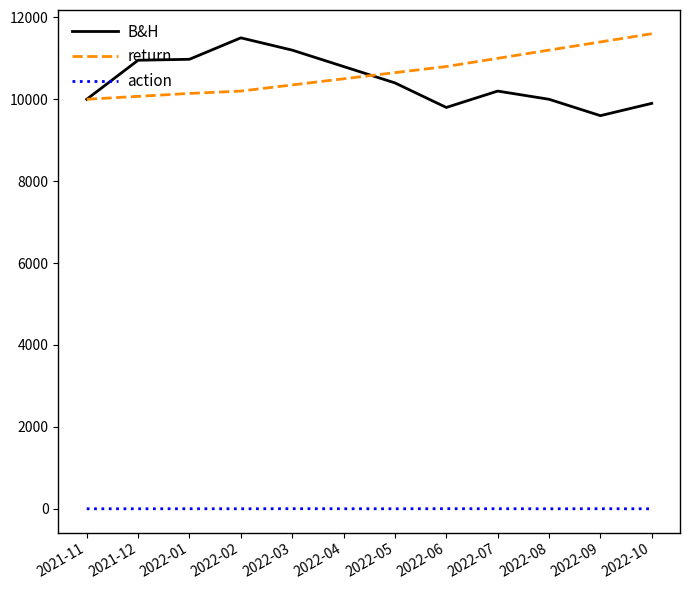

True or false: action and return intersect in this chart.

False